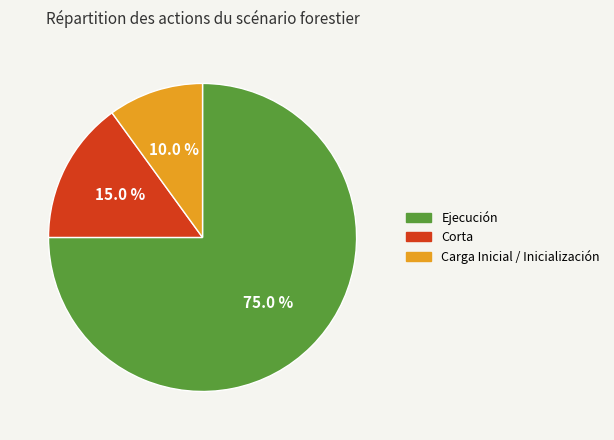

Is there any slice that represents more than half of the pie?

Yes